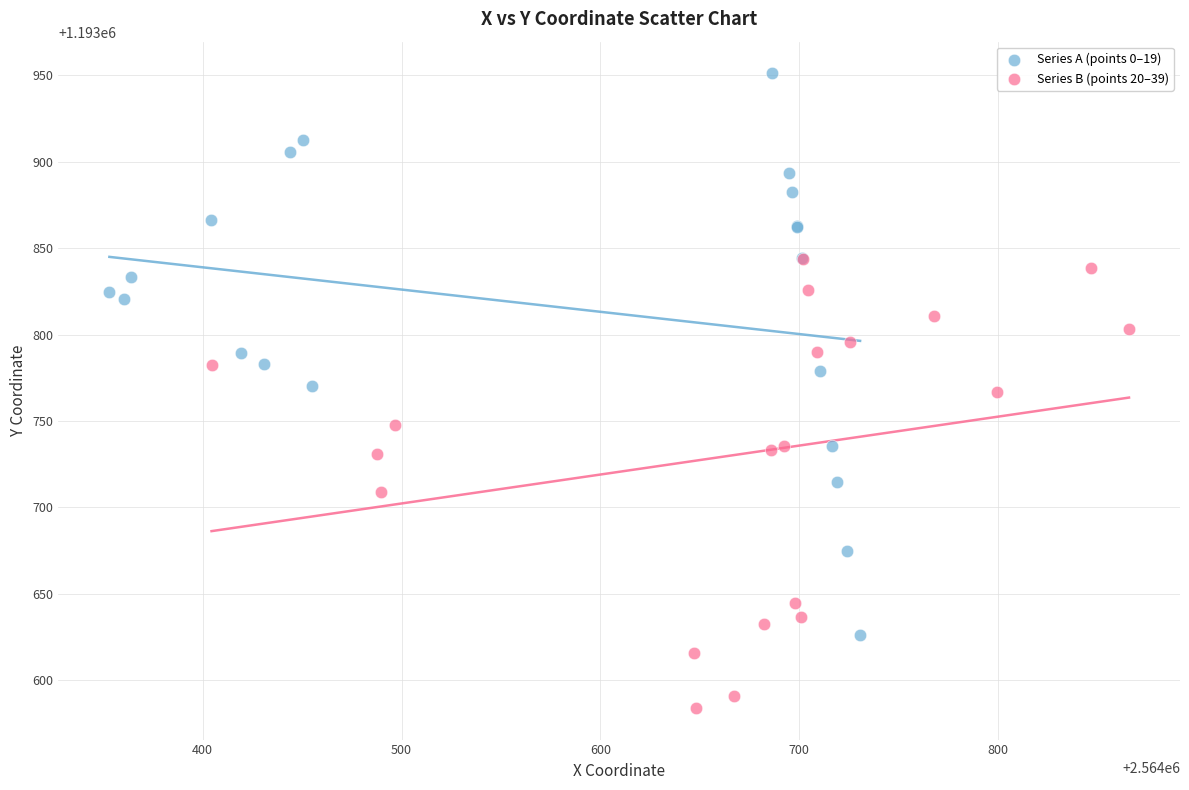

Which series reaches the minimum Y coordinate?

Series B (points 20–39)